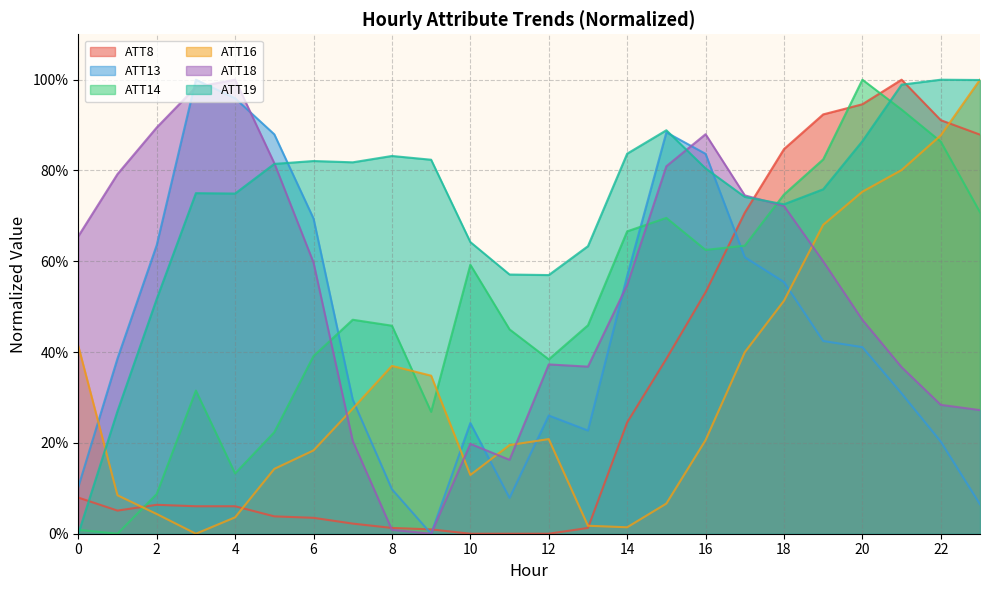

Reading right to left, transcribe all the data shown in this chart.

ATT8: 0.9	0.9	1.0	0.9	0.9	0.8	0.7	0.5	0.4	0.2	0.0	0.0	0.0	0.0	0.0	0.0	0.0	0.0	0.0	0.1	0.1	0.1	0.1	0.1
ATT13: 0.1	0.2	0.3	0.4	0.4	0.6	0.6	0.8	0.9	0.6	0.2	0.3	0.1	0.2	0.0	0.1	0.3	0.7	0.9	1.0	1.0	0.6	0.4	0.1
ATT14: 0.7	0.9	0.9	1.0	0.8	0.7	0.6	0.6	0.7	0.7	0.5	0.4	0.5	0.6	0.3	0.5	0.5	0.4	0.2	0.1	0.3	0.1	0.0	0.0
ATT16: 1.0	0.9	0.8	0.8	0.7	0.5	0.4	0.2	0.1	0.0	0.0	0.2	0.2	0.1	0.3	0.4	0.3	0.2	0.1	0.0	0.0	0.0	0.1	0.4
ATT18: 0.3	0.3	0.4	0.5	0.6	0.7	0.7	0.9	0.8	0.5	0.4	0.4	0.2	0.2	0.0	0.0	0.2	0.6	0.8	1.0	1.0	0.9	0.8	0.7
ATT19: 1.0	1.0	1.0	0.9	0.8	0.7	0.7	0.8	0.9	0.8	0.6	0.6	0.6	0.6	0.8	0.8	0.8	0.8	0.8	0.7	0.8	0.5	0.3	0.0